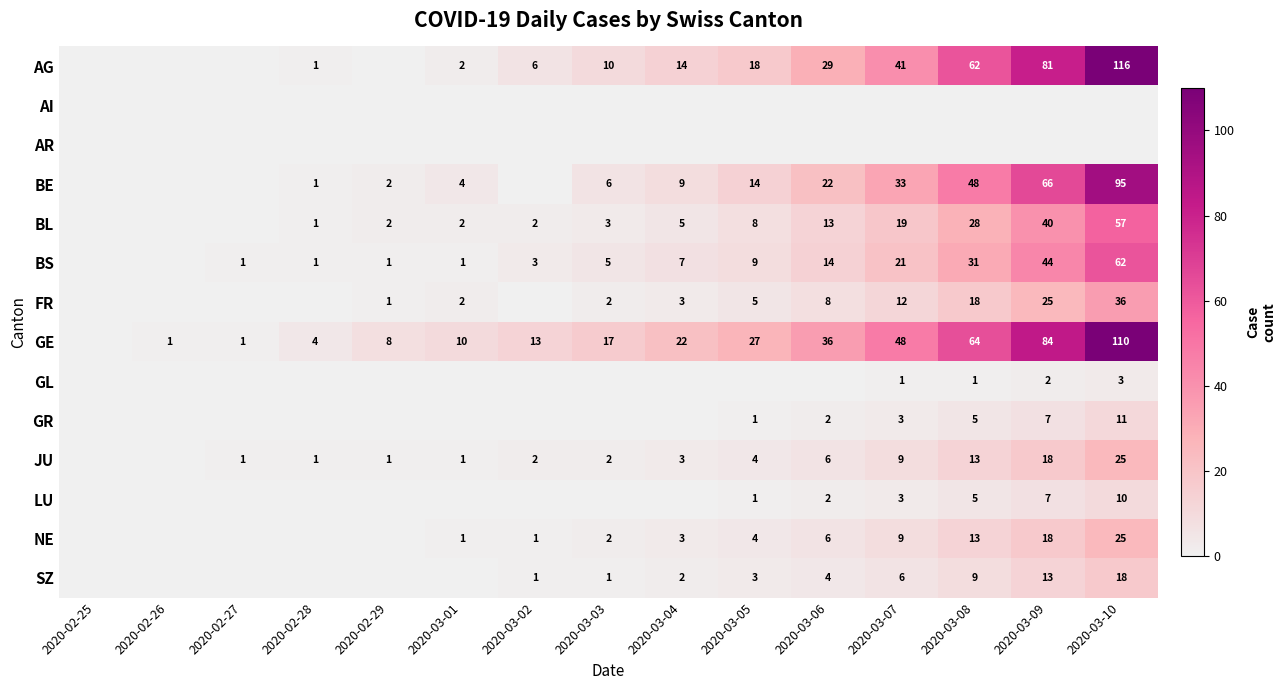

True or false: BL has a value of 10 at 2020-03-07.

False